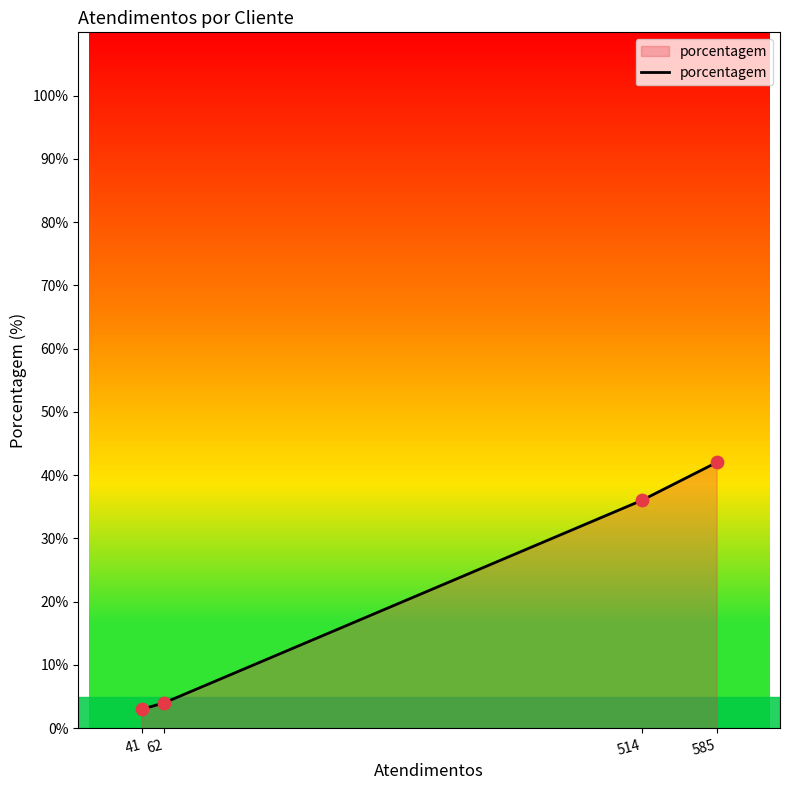

What is the change in value from 62 to 585?

+38